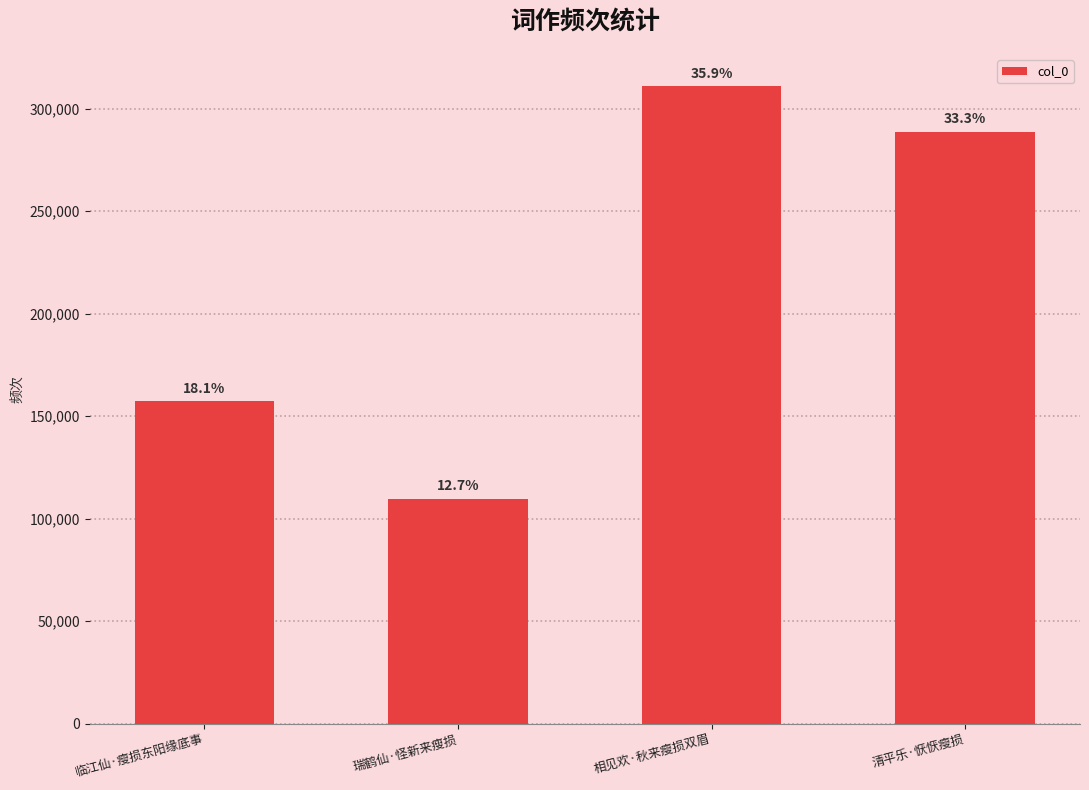

How many bars are there in total?

4